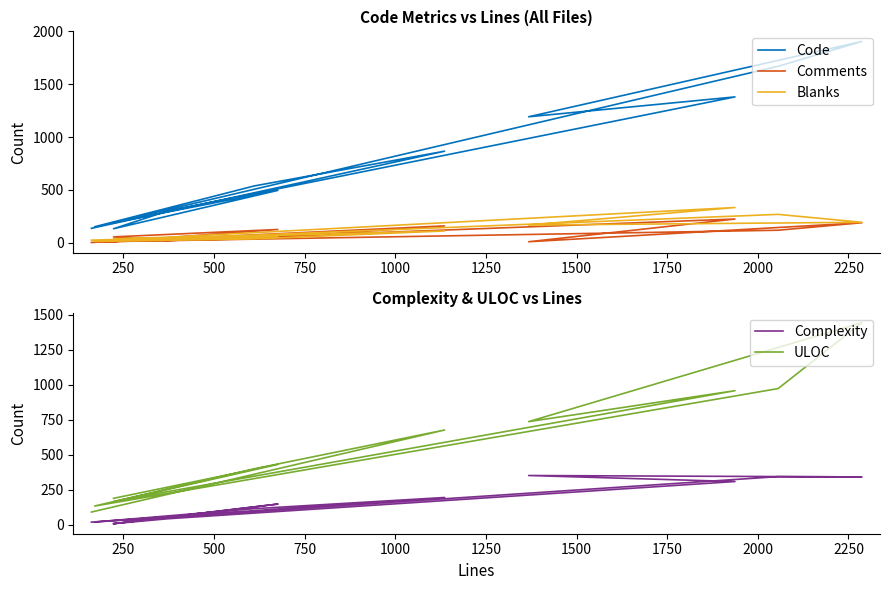

What is the total value across all series at 1250?

2453